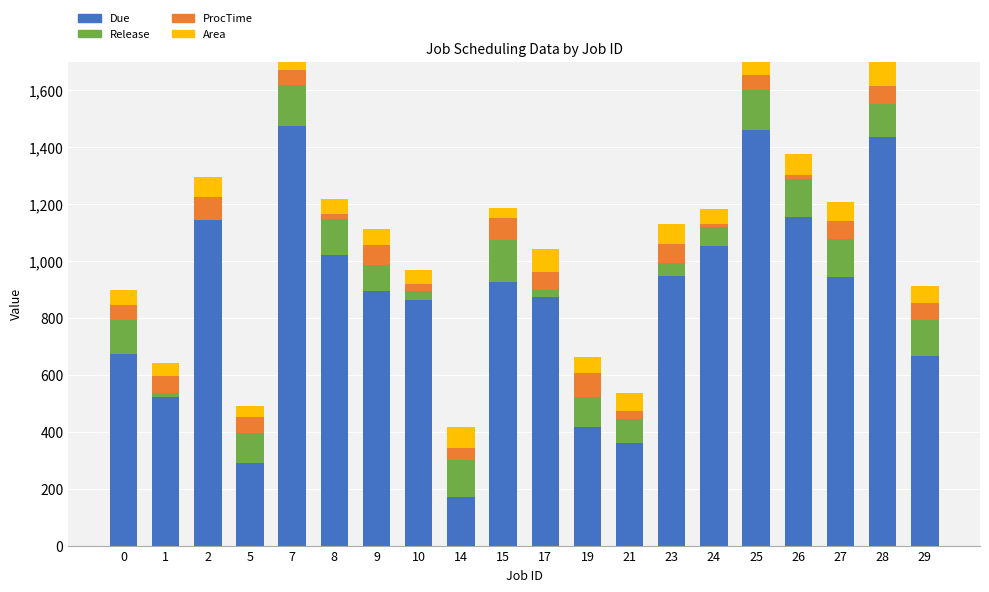

Is the value of ProcTime at 10 greater than the value of Area at 15?

No